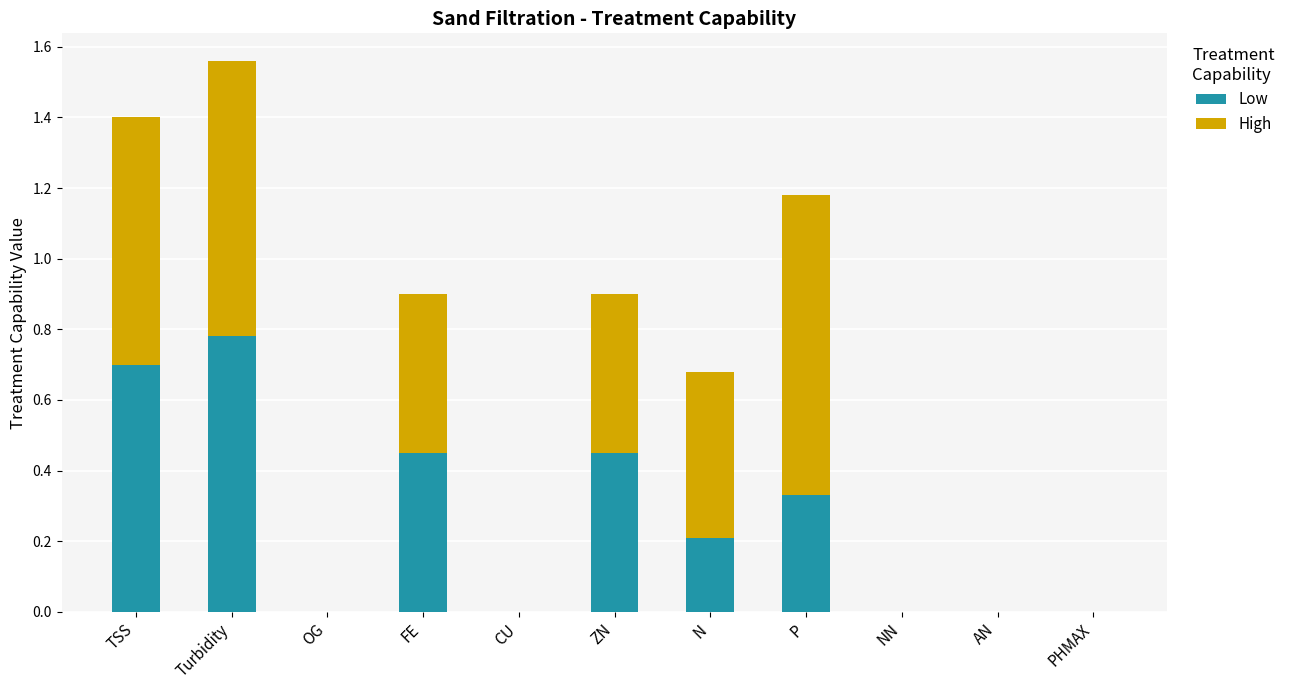

At which category is the sum across all series the highest?

Turbidity